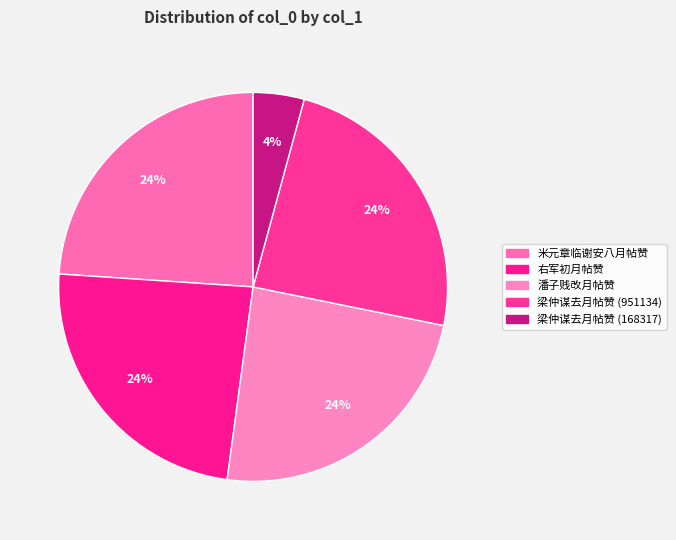

How many slices are in this pie chart?

5